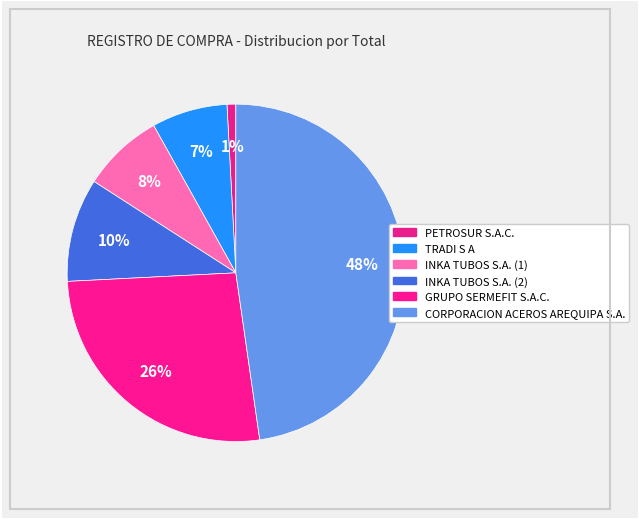

The CORPORACION ACEROS AREQUIPA S.A. slice represents 40% of the pie. True or false?

False